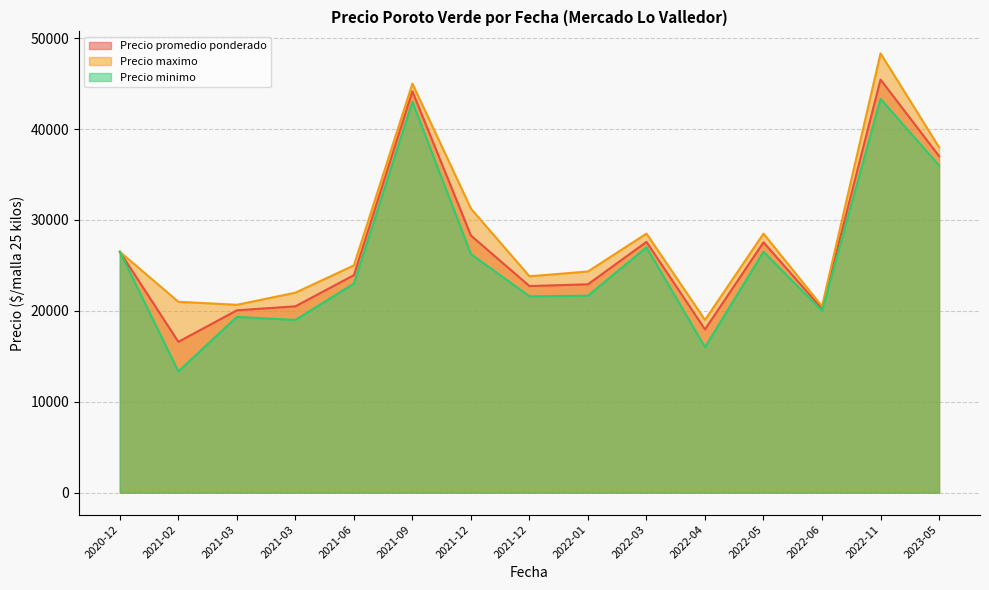

The value of Precio promedio ponderado at 2021-03-23 is 17981. True or false?

False